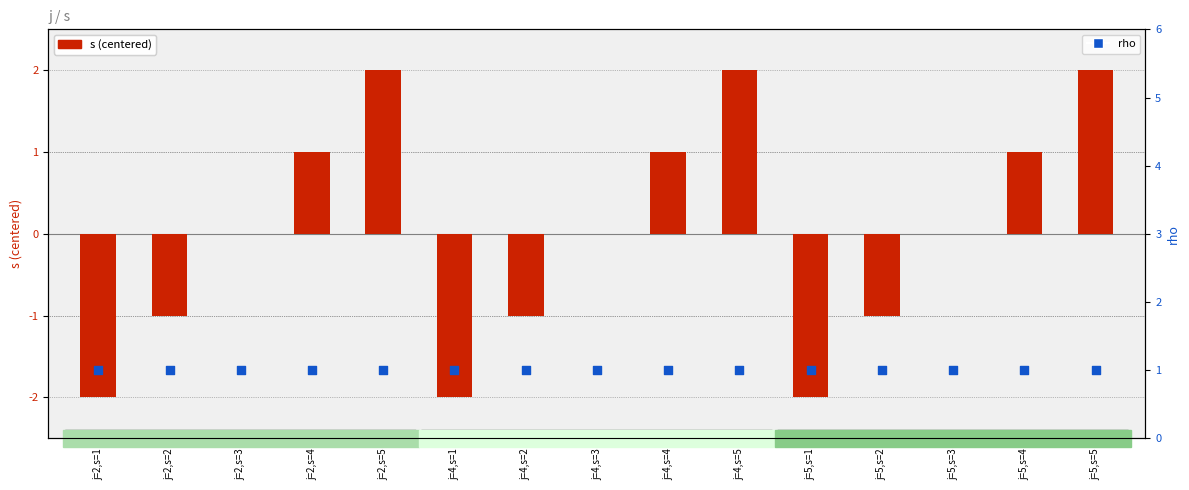

What are all the series names shown in the legend?

s (centered), rho